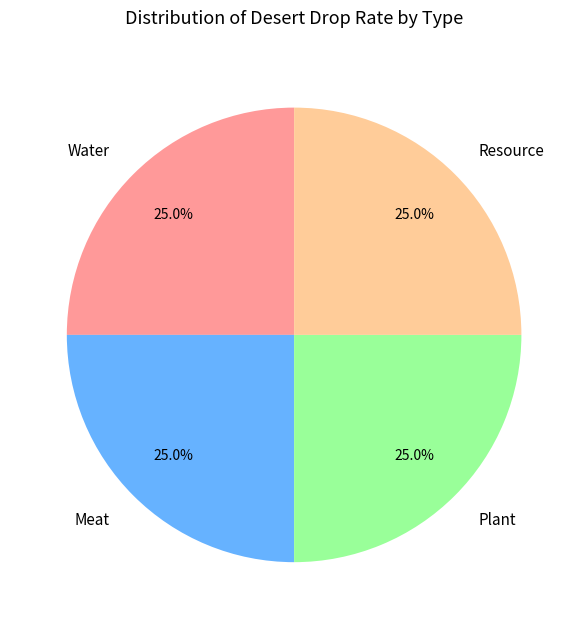

To the nearest percent, what is the difference between the largest and smallest slice percentages?

0%